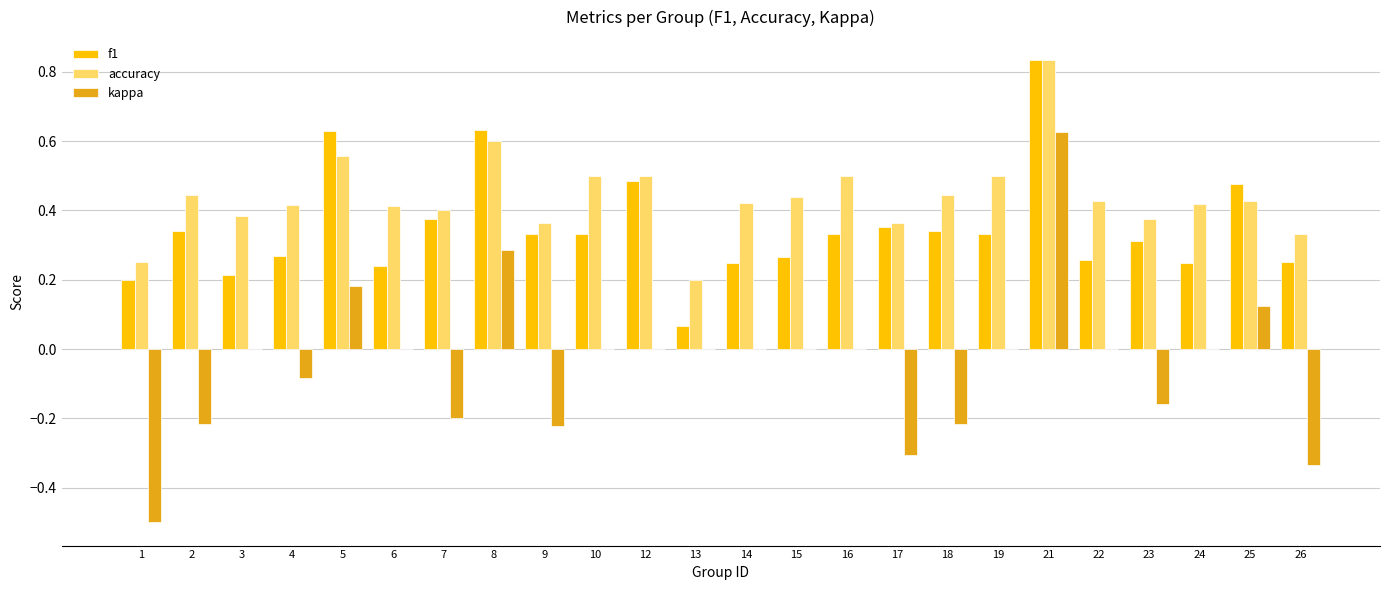

What is the sum of the accuracy values at 4 and 10?

0.9